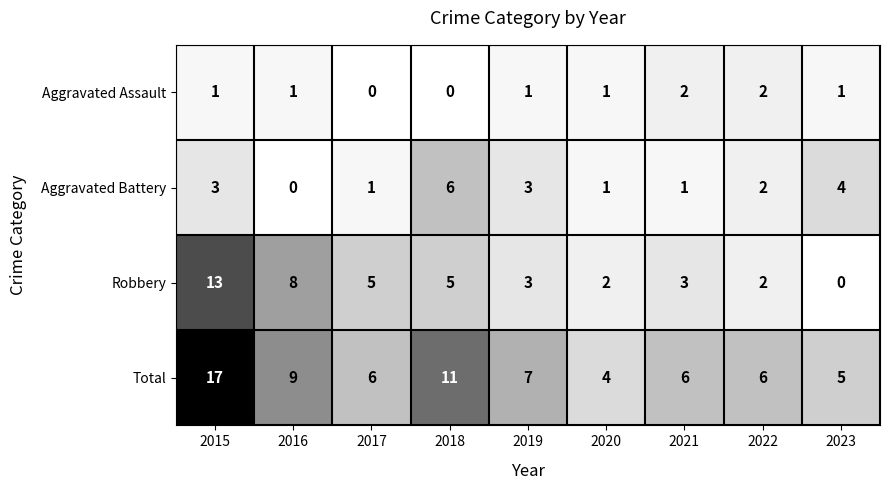

Which series changed the most between 2015 and 2021?

Total